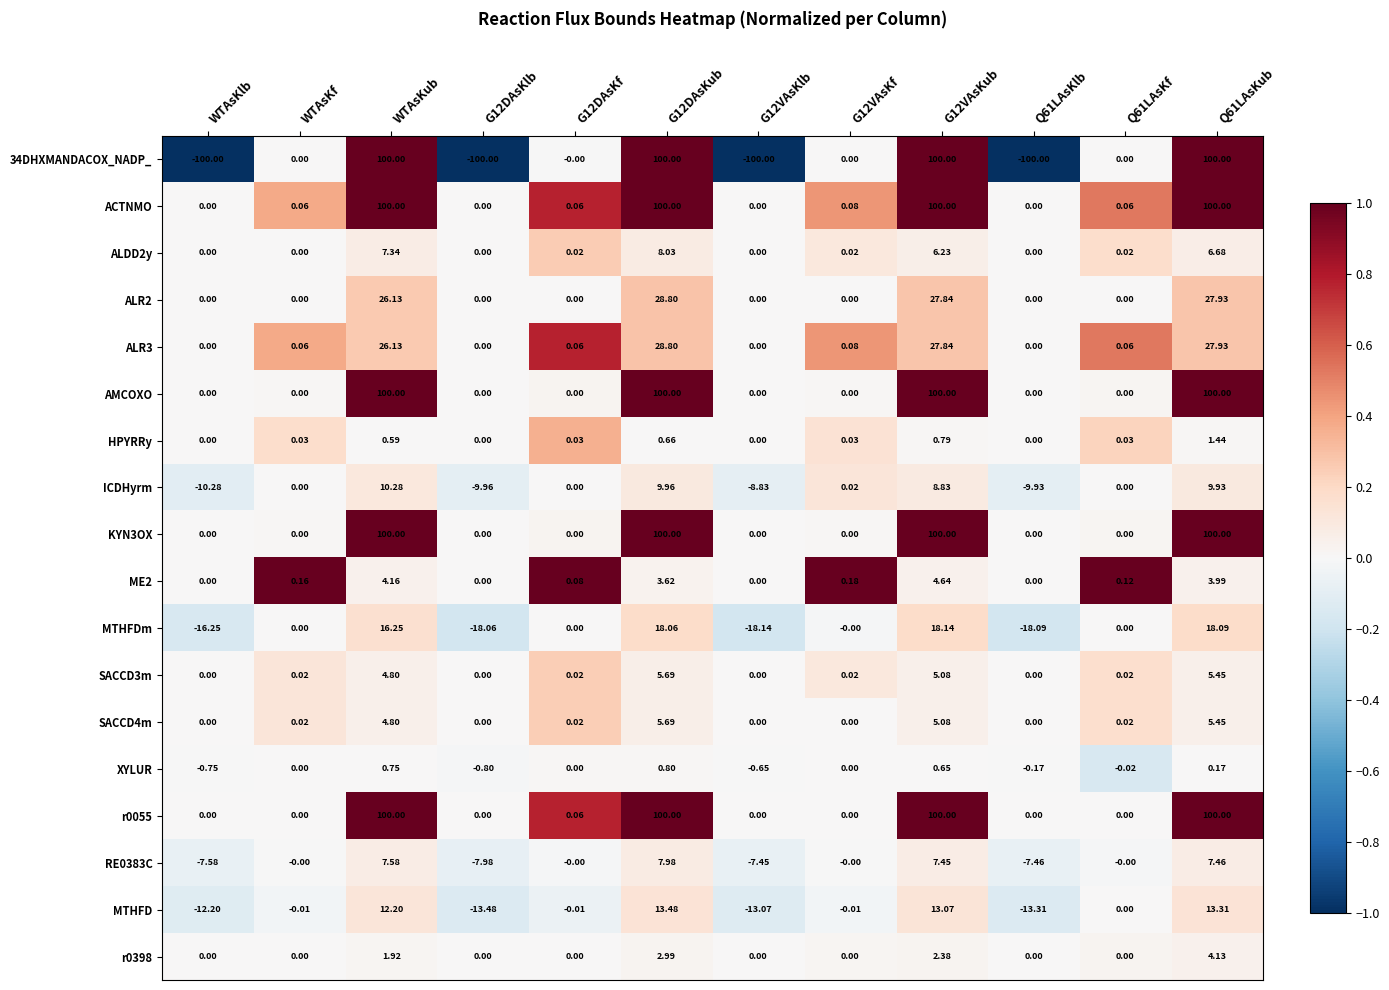

Is the value of ALR3 at WTAsKub greater than the value of HPYRRy at Q61LAsKf?

Yes